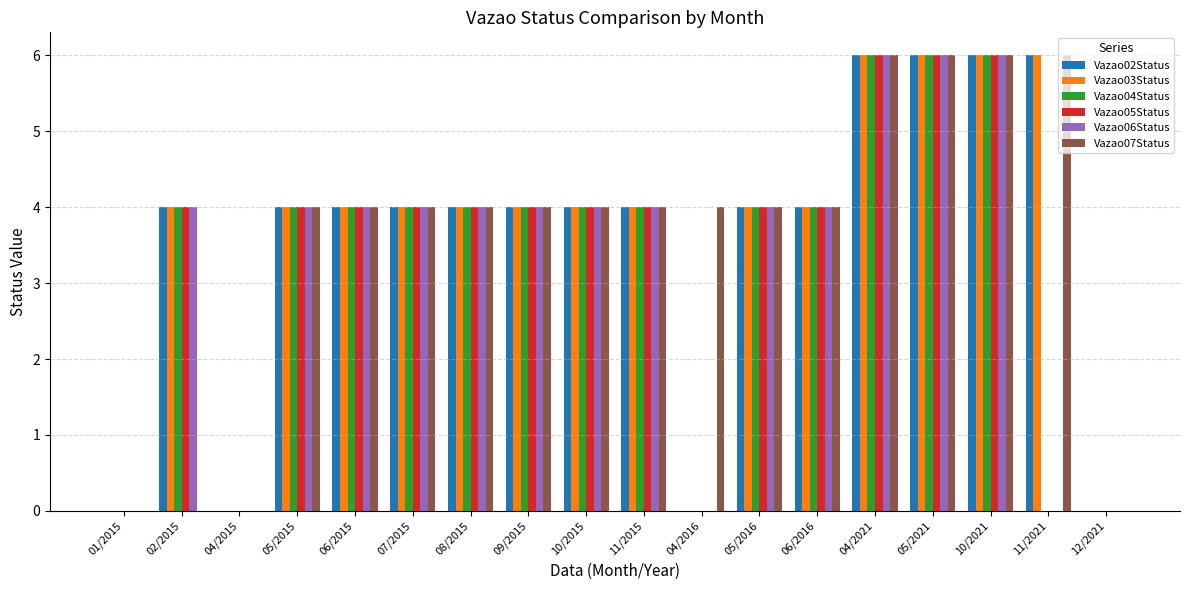

The value of Vazao02Status at 08/2015 is 7. True or false?

False